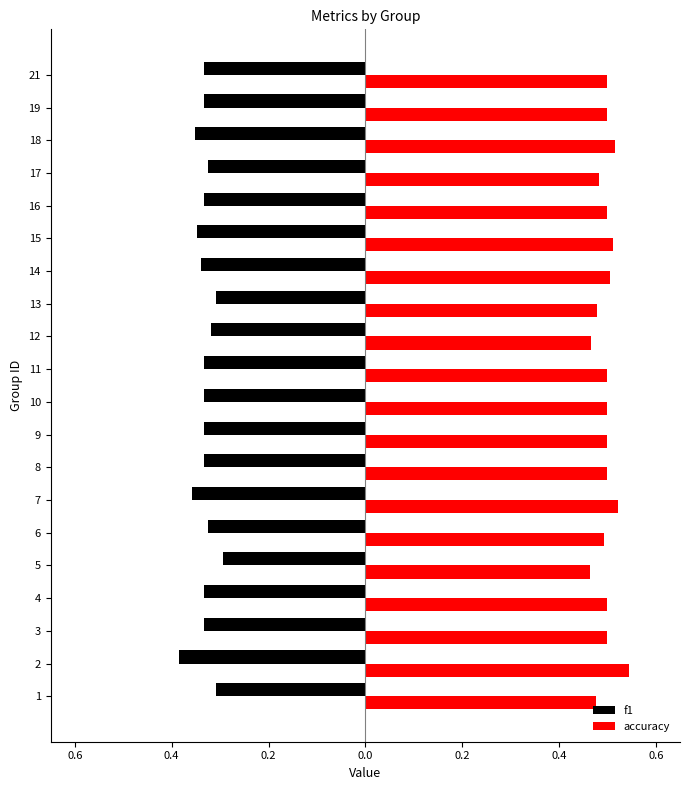

Read the accuracy value at 14.

0.5